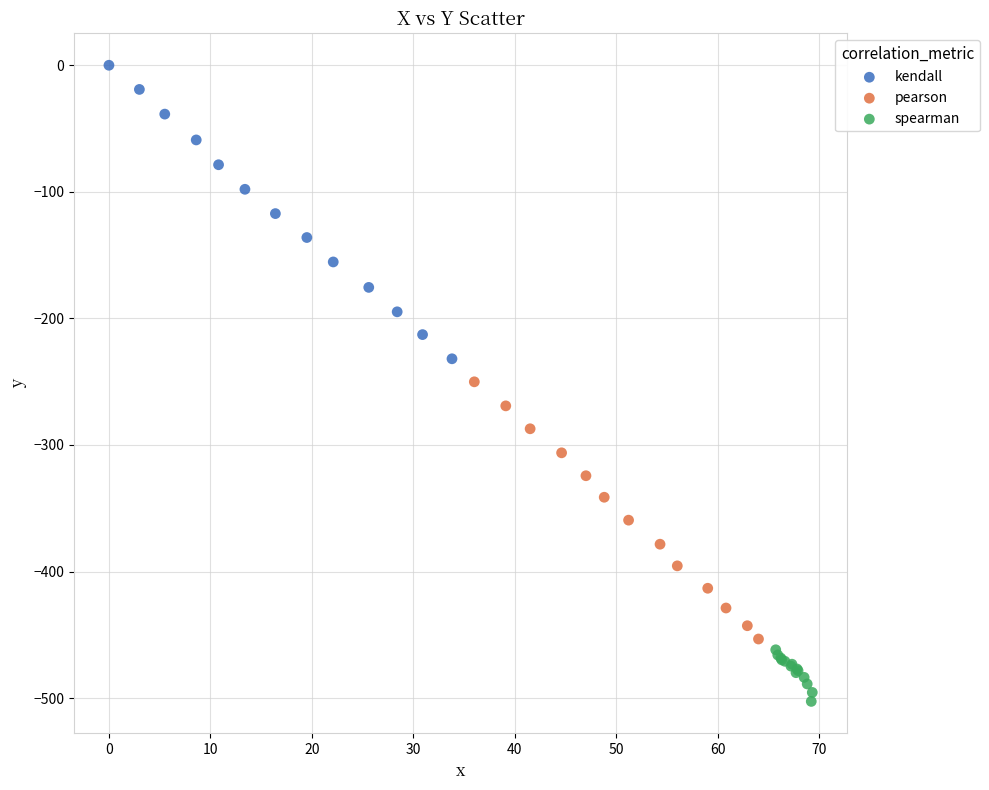

Which series has the widest spread of Y values?

kendall